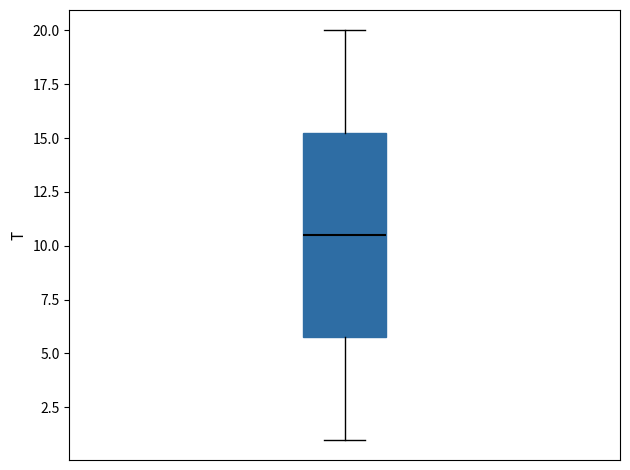

Transcribe this box plot: give where the median line is, the range the box spans, and where the two whiskers end, as read against the y-axis. The values are not printed on the chart, so give them approximately, as read against the axis.

median 10.5, box 6.0 to 15.5, whiskers 1.0 to 20.0